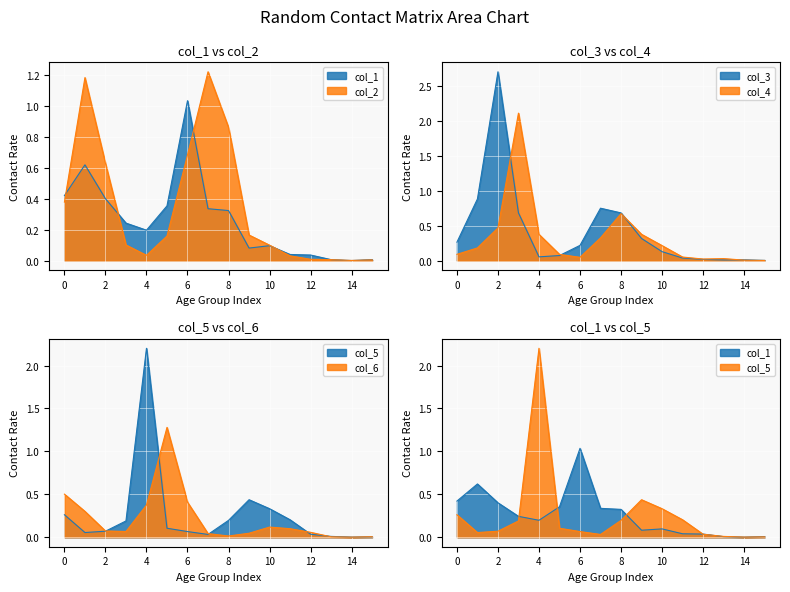

At how many categories does at least one series exceed 2?

3